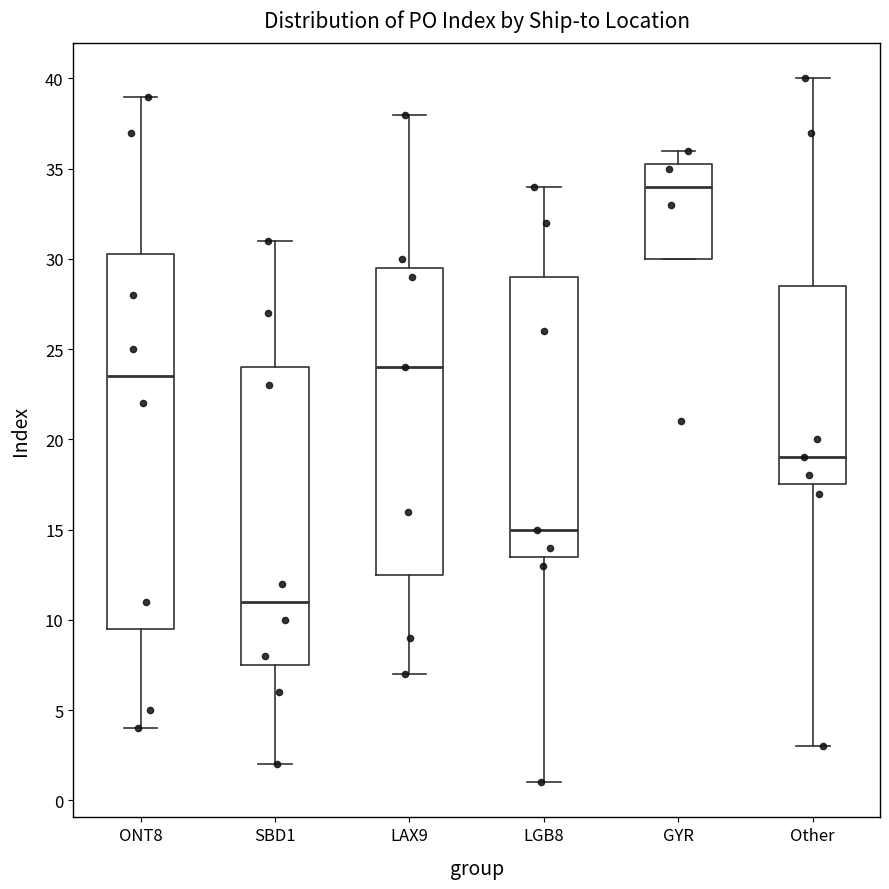

Reading left to right, transcribe this box plot: for each box, give where its median line is, the range the box spans, and where its two whiskers end, as read against the y-axis. The values are not printed on the chart, so give them approximately, as read against the axis.

ONT8: median 23.5, box 9.5 to 30.5, whiskers 4.0 to 39.0
SBD1: median 11.0, box 7.5 to 24.0, whiskers 2.0 to 31.0
LAX9: median 24.0, box 12.5 to 29.5, whiskers 7.0 to 38.0
LGB8: median 15.0, box 13.5 to 29.0, whiskers 1.0 to 34.0
GYR: median 34.0, box 30.0 to 35.5, whiskers 30.0 to 36.0
Other: median 19.0, box 17.5 to 28.5, whiskers 3.0 to 40.0